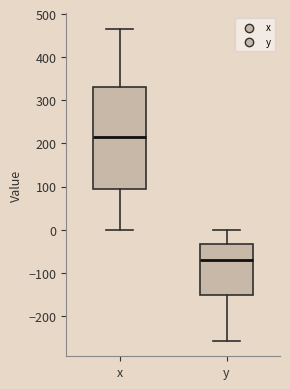

Which box has the lowest median line?

y